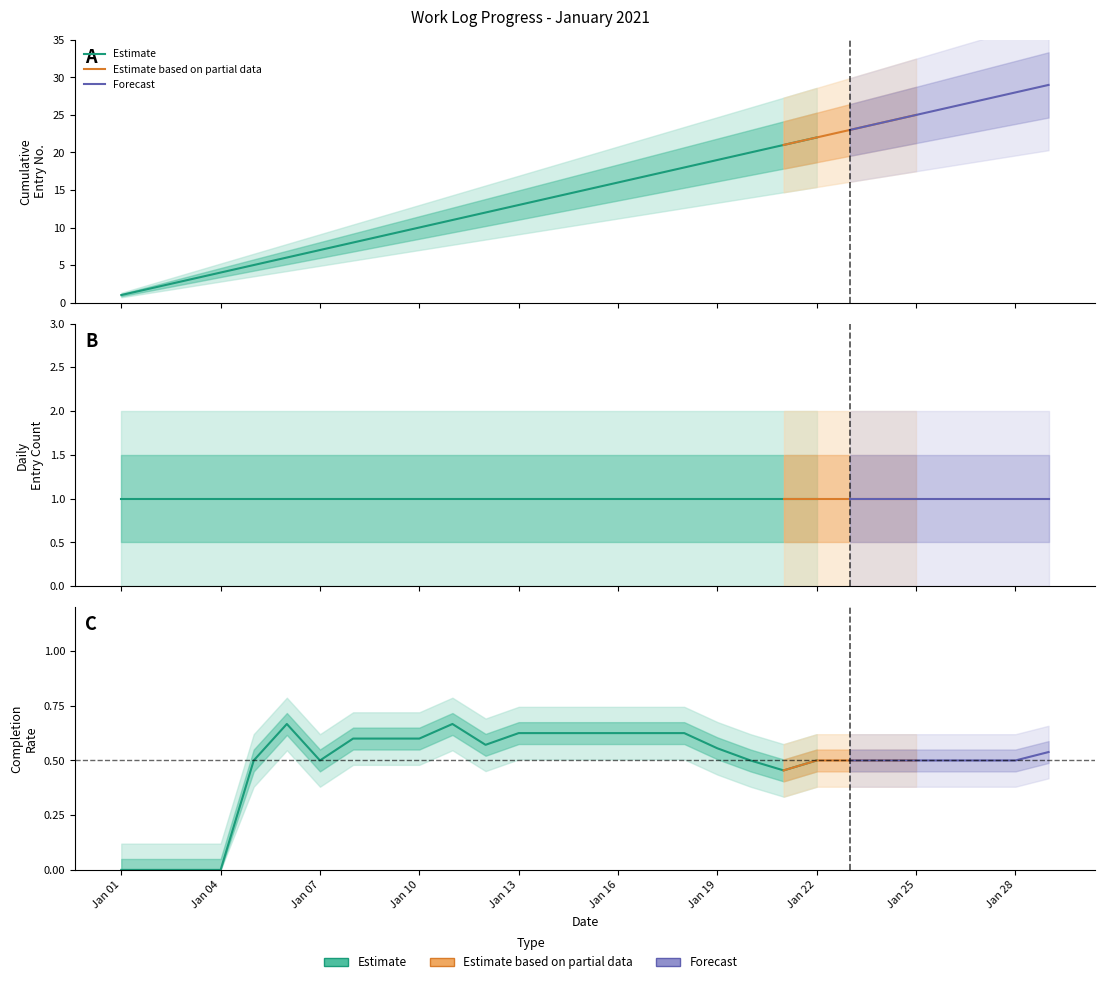

Which has a higher value, 2021-01-05 or 2021-01-23?

2021-01-23